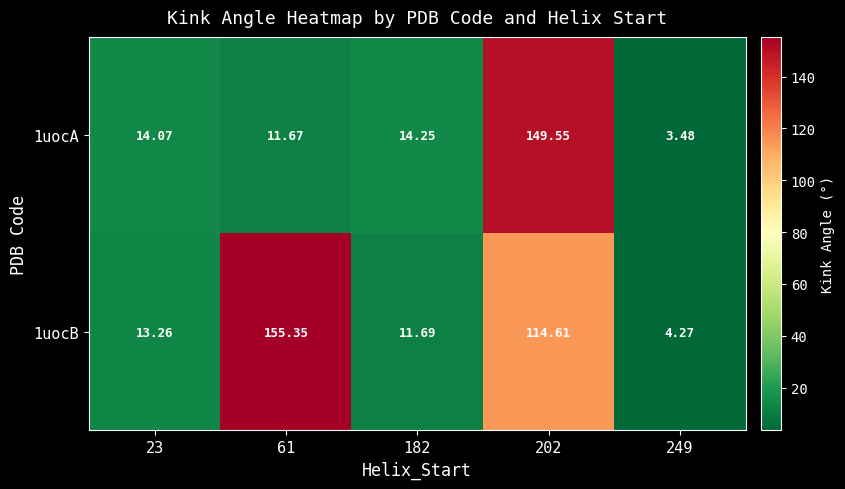

Which series changed the most between 23 and 249?

1uocA